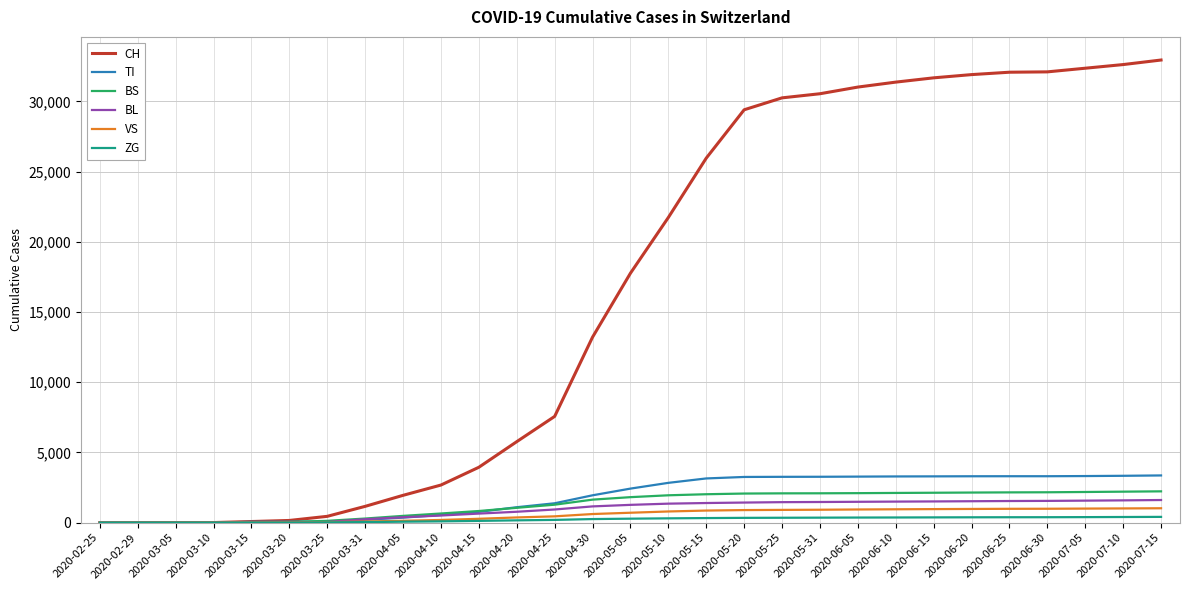

Which series has the largest total across all categories?

CH